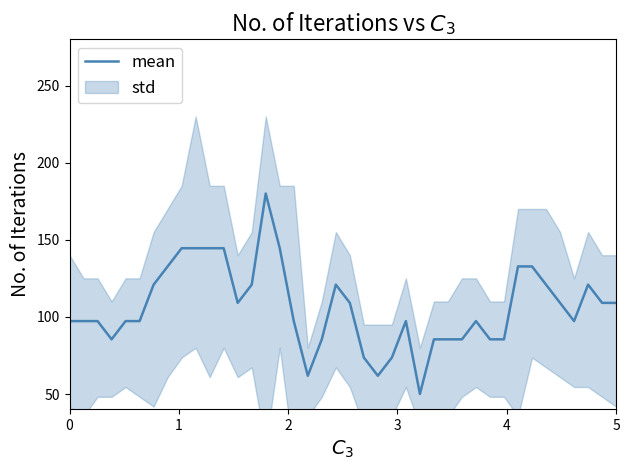

Reading right to left, list all the values displayed in this chart.

109.1	109.1	120.9	97.3	109.1	120.9	132.7	132.7	85.5	85.5	97.3	85.5	85.5	85.5	50.0	97.3	73.6	61.8	73.6	109.1	120.9	85.5	61.8	97.3	144.5	180.0	120.9	109.1	144.5	144.5	144.5	144.5	132.7	120.9	97.3	97.3	85.5	97.3	97.3	97.3